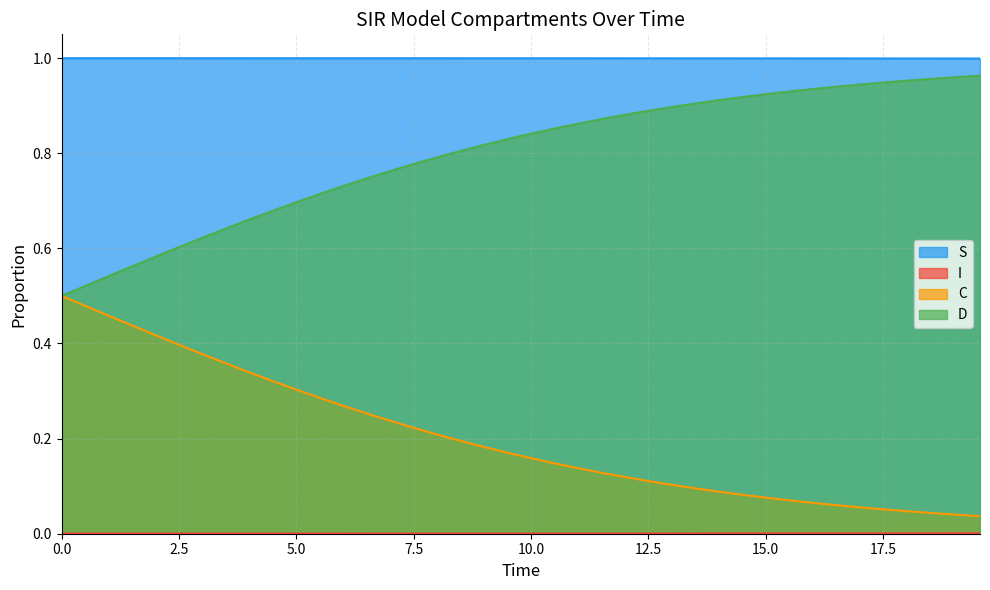

At how many categories does at least one series exceed 0?

40